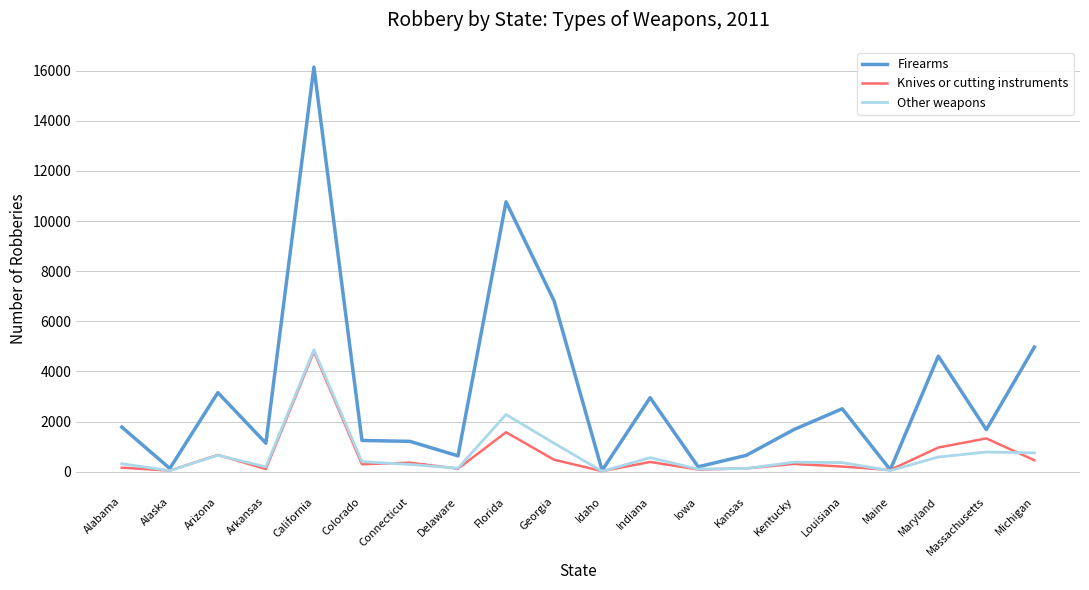

At which category does Firearms reach its first local valley?

Alaska